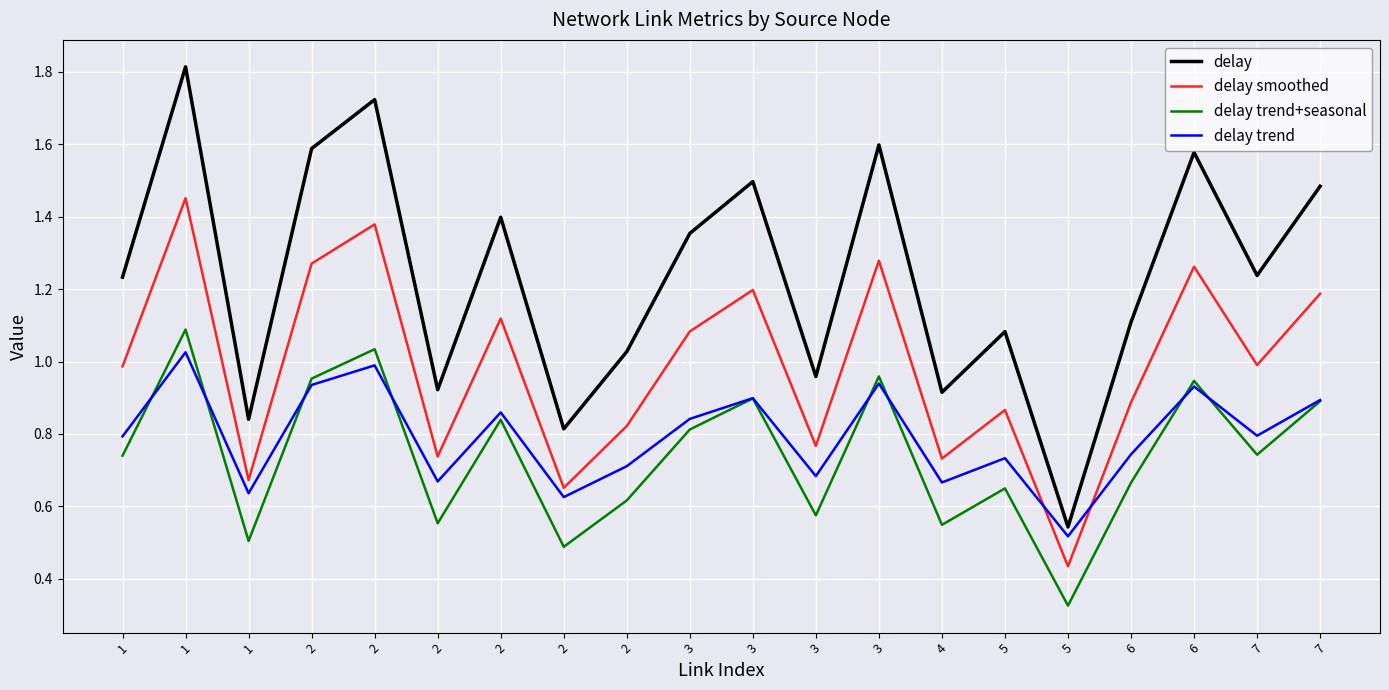

What are all the series names shown in the legend?

delay, delay smoothed, delay trend+seasonal, delay trend